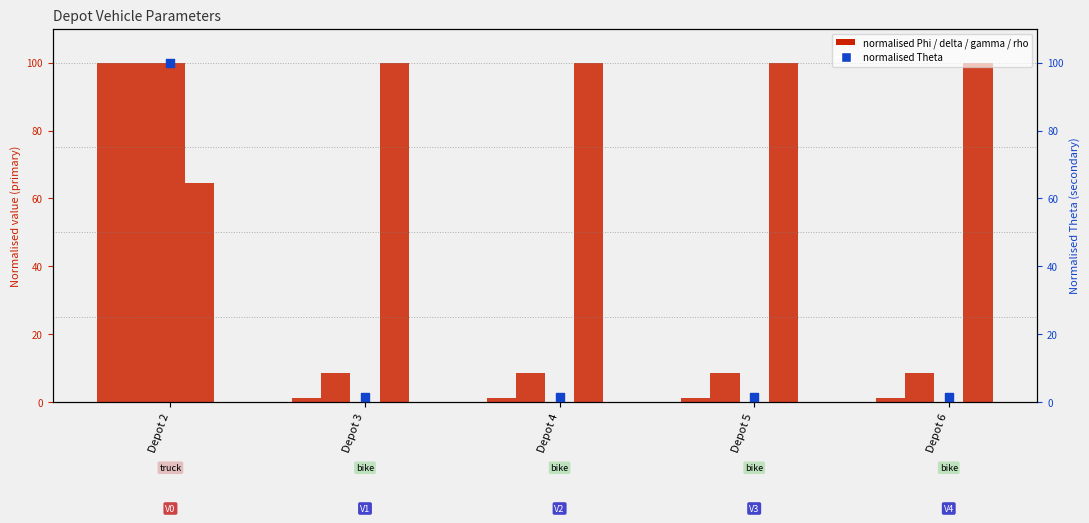

At which category is the sum across all series the highest?

Depot 2